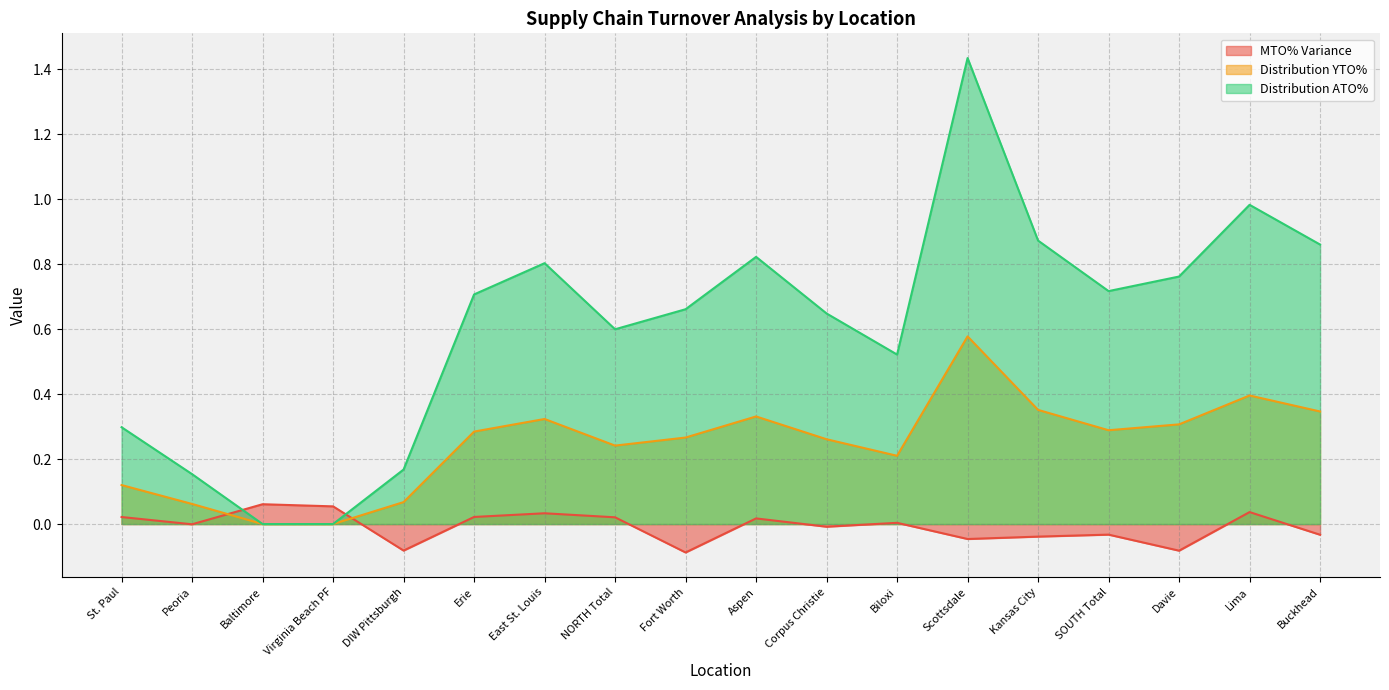

At which category does the chart reach its minimum across all series?

Fort Worth